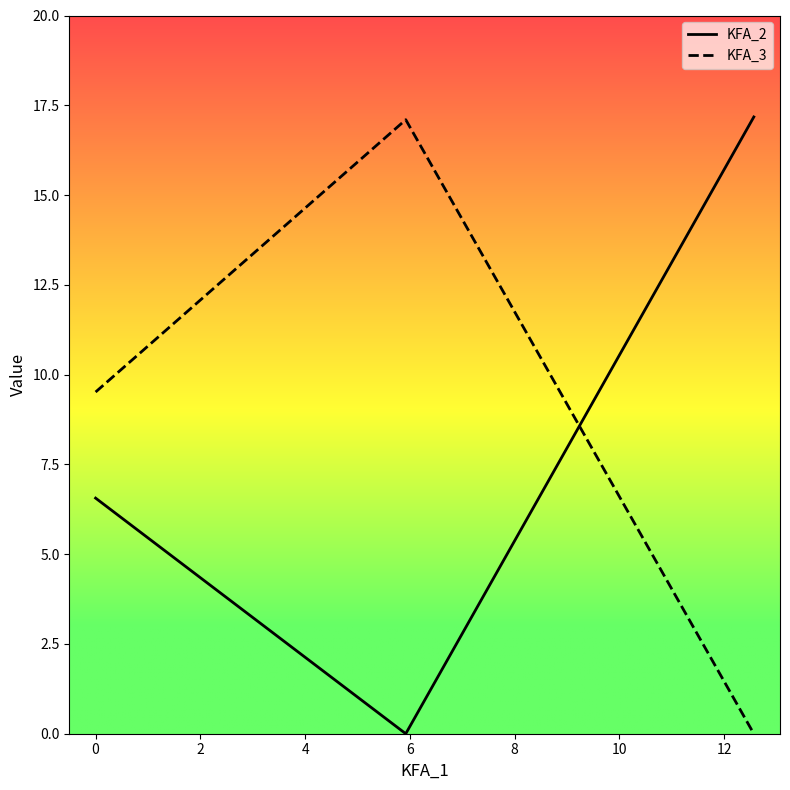

Rank the series by their average value, from highest to lowest.

KFA_3, KFA_2